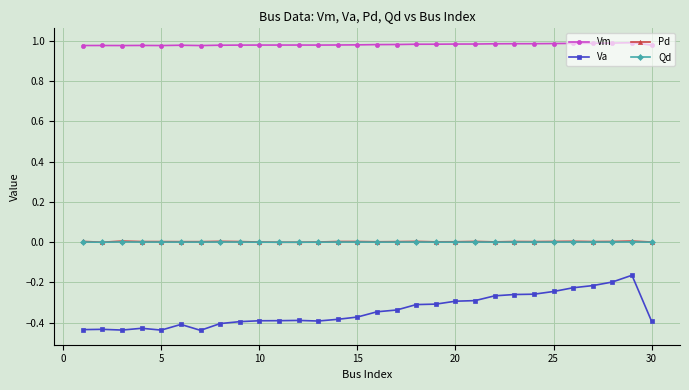

True or false: Vm and Va cross at least once.

False